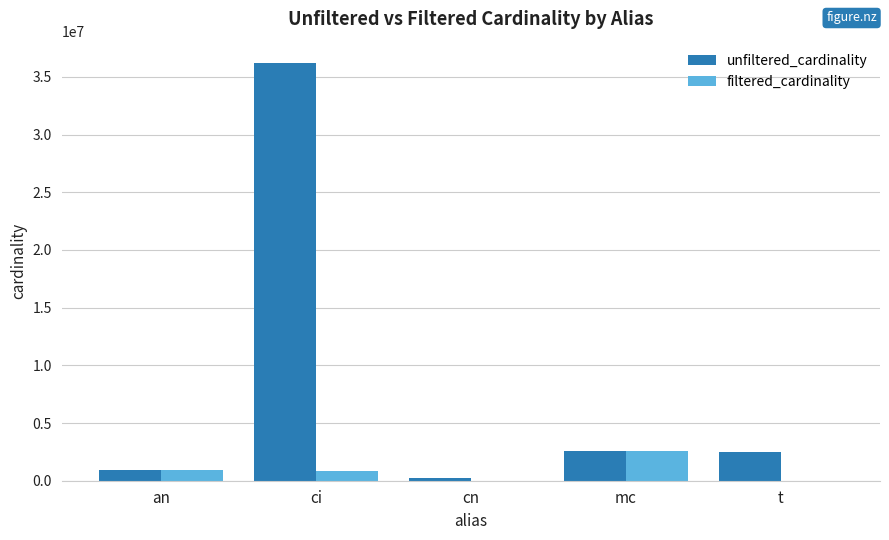

Where does the filtered_cardinality series first go above 867477?

an